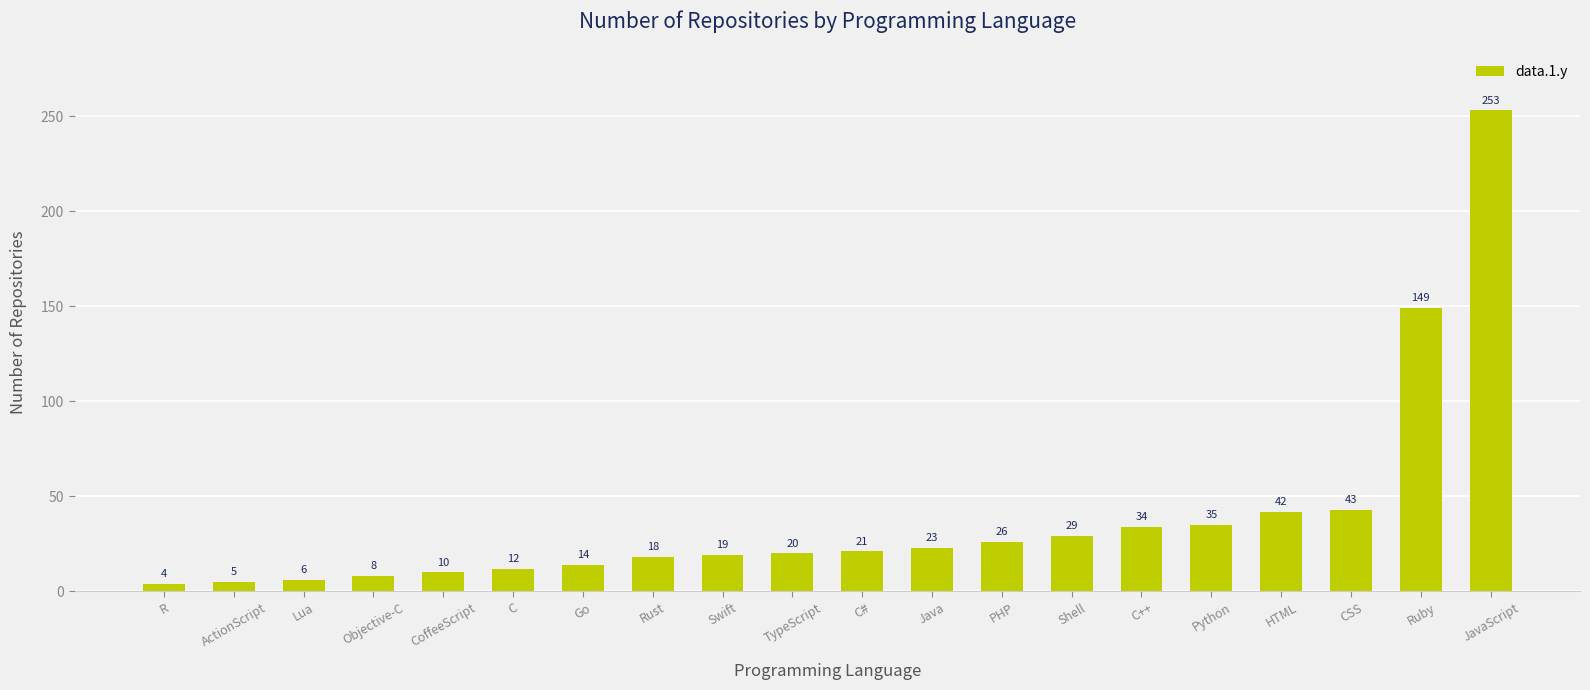

The chart shows a value of 19 at Swift. True or false?

True